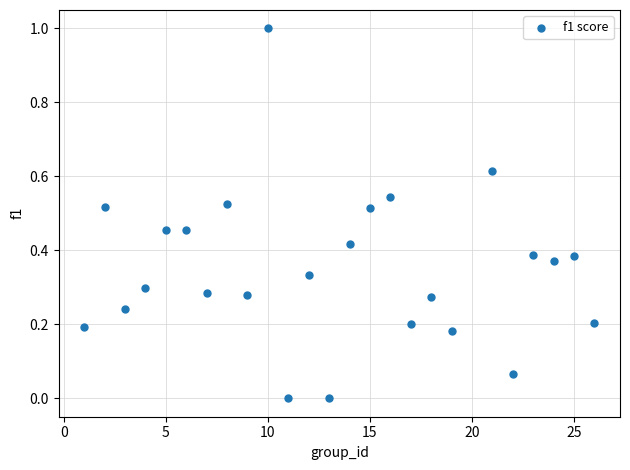

What is the range of Y values (max minus min)?

1.0